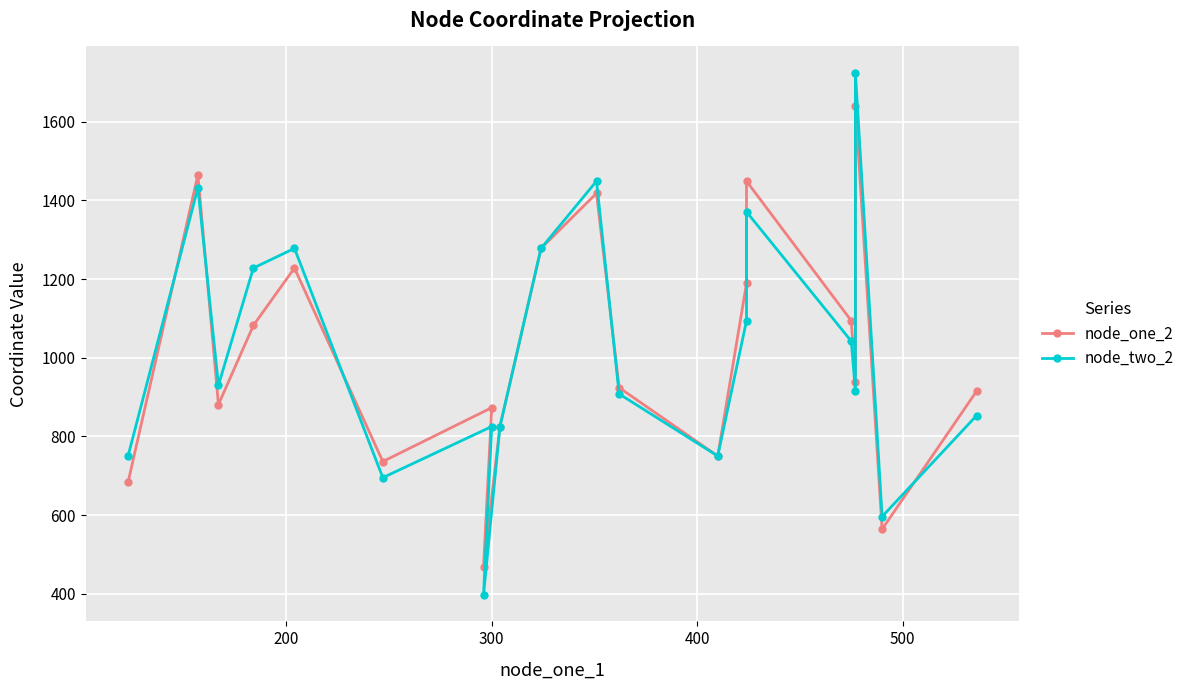

What is the greatest value displayed?

1725